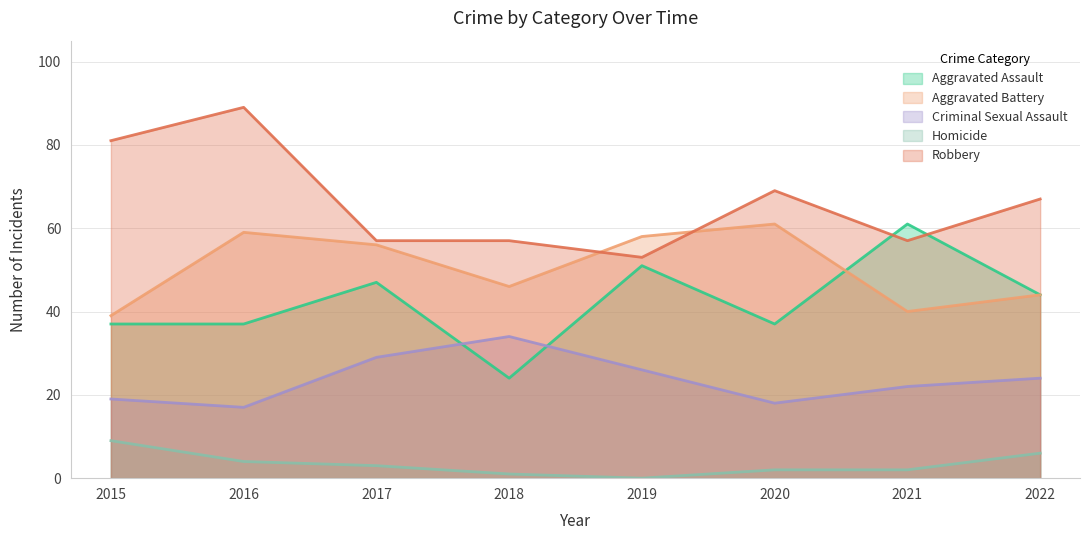

Where is Homicide nearest to the value 4?

2016